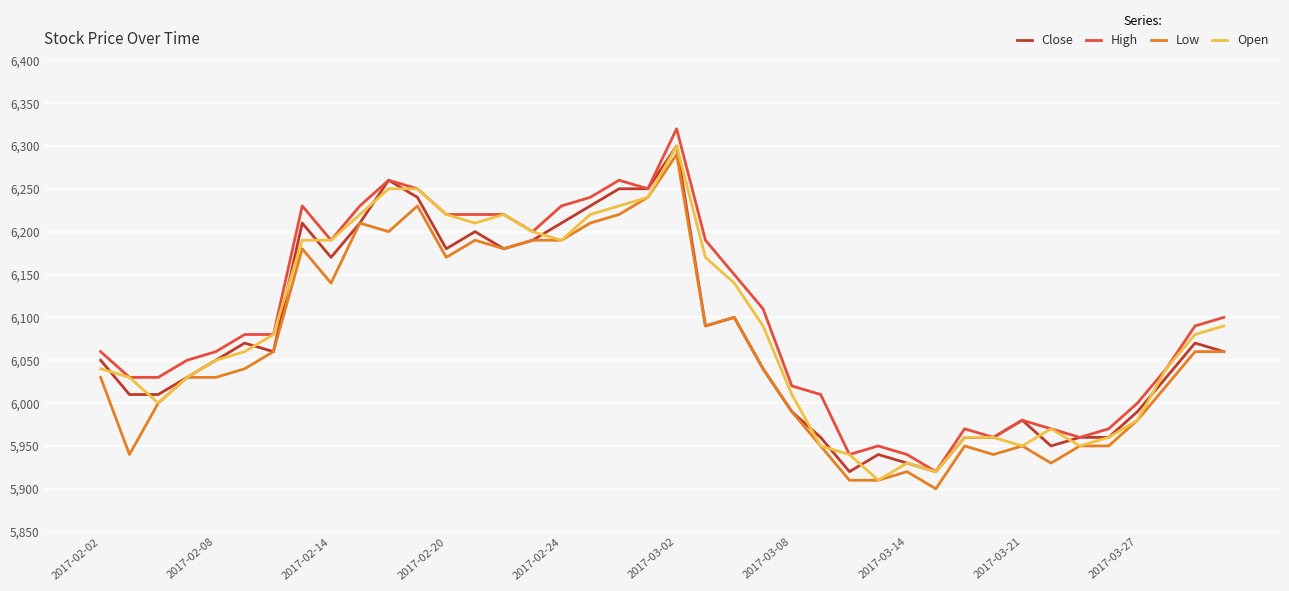

What is the maximum value for High?

6320